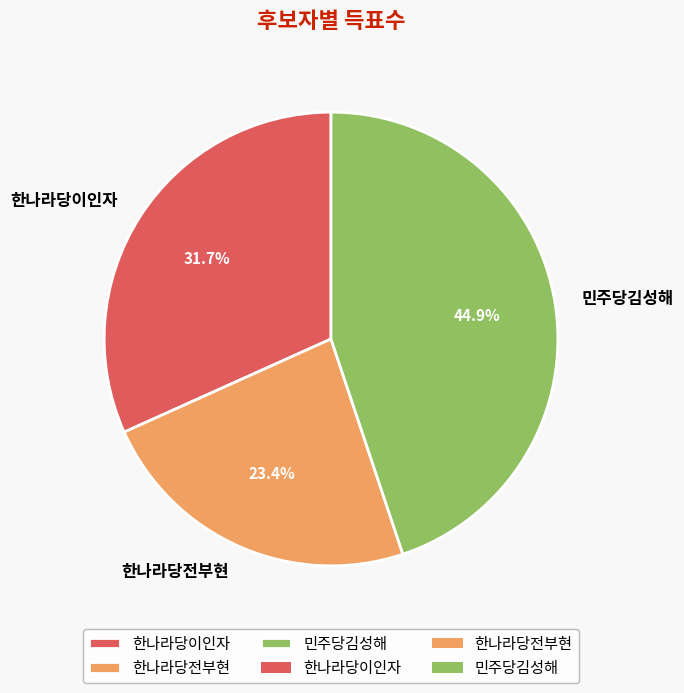

Which category has the biggest portion of the pie?

민주당김성해